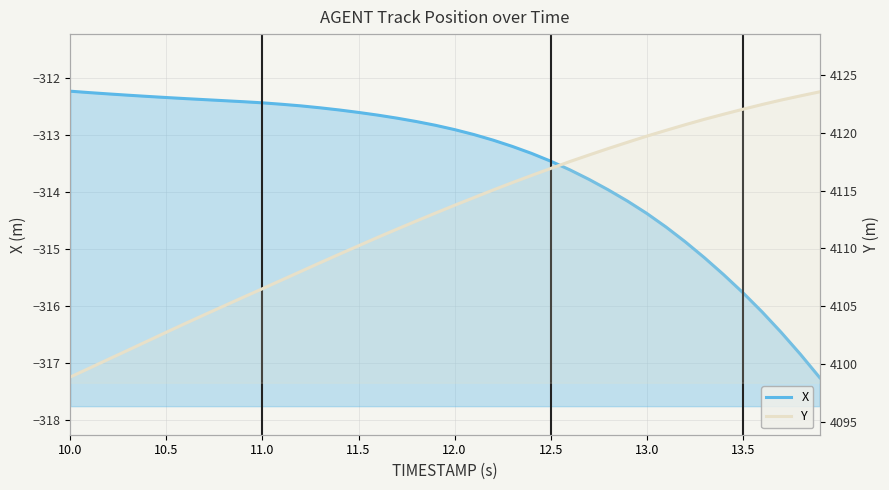

True or false: Y and X cross at least once.

False